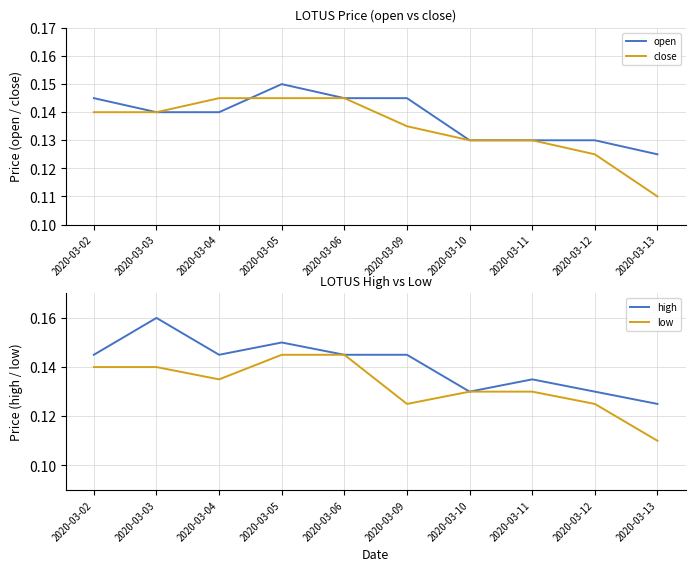

True or false: close and high intersect in this chart.

False